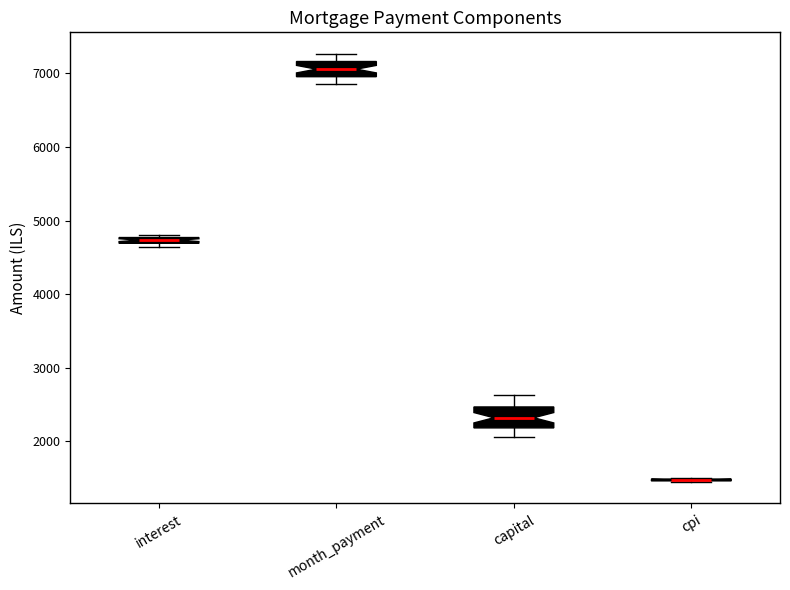

Where does the lower whisker of the box for capital end on the y-axis? The values are not printed on the chart, so give them approximately, as read against the axis.

2100